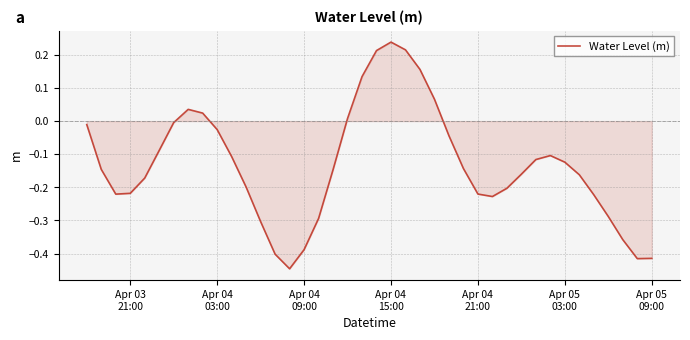

What is the difference between the maximum and minimum values?

0.7